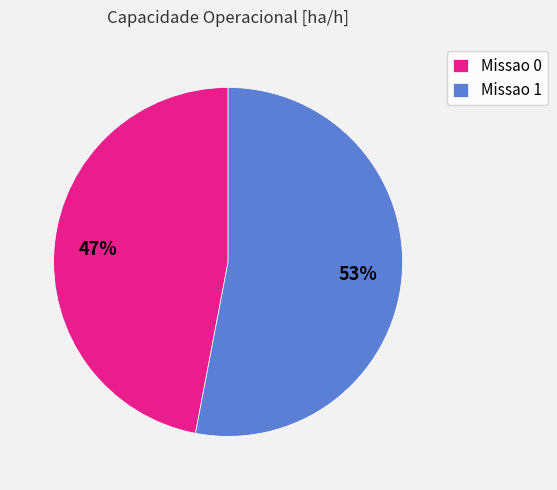

Is it true that Missao 0 is 55% of the pie?

False